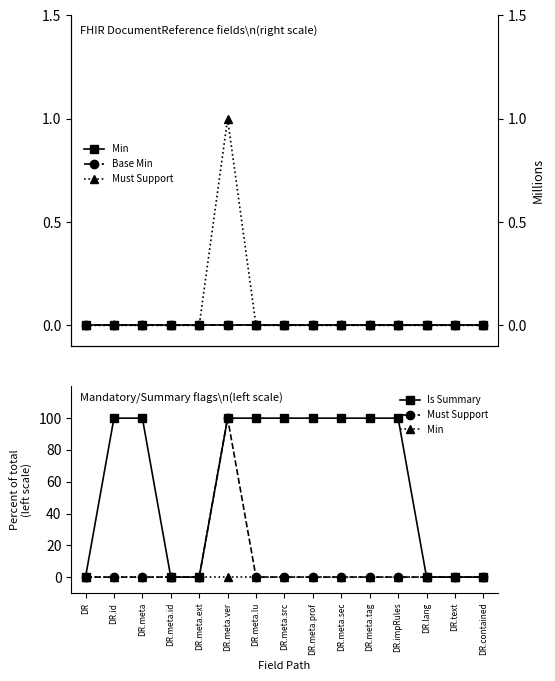

What is the sum of the Is Summary values at DR.contained and DR.meta.src?

100